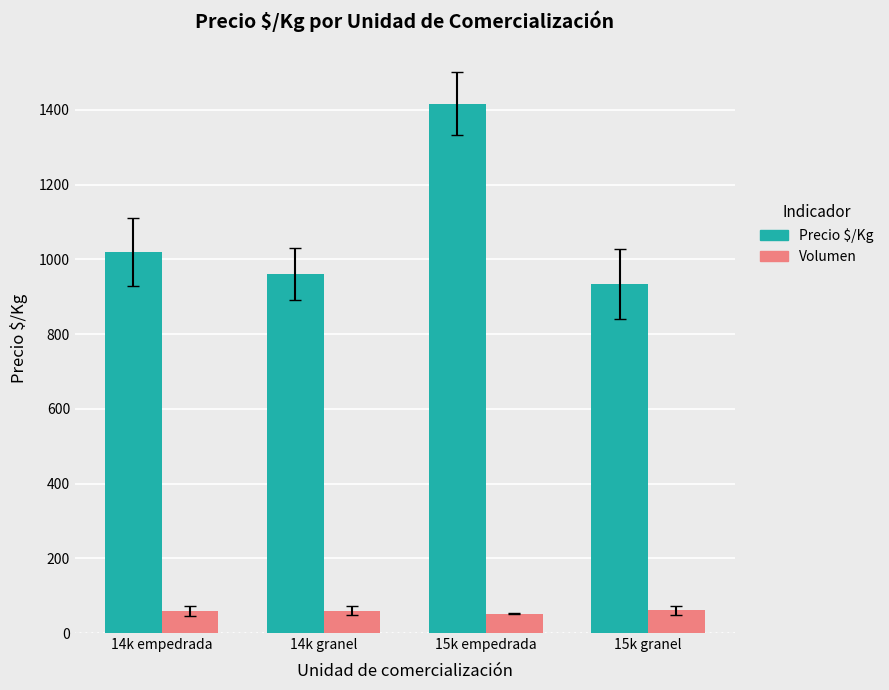

The value of Volumen at 15k empedrada is 52.0. True or false?

True